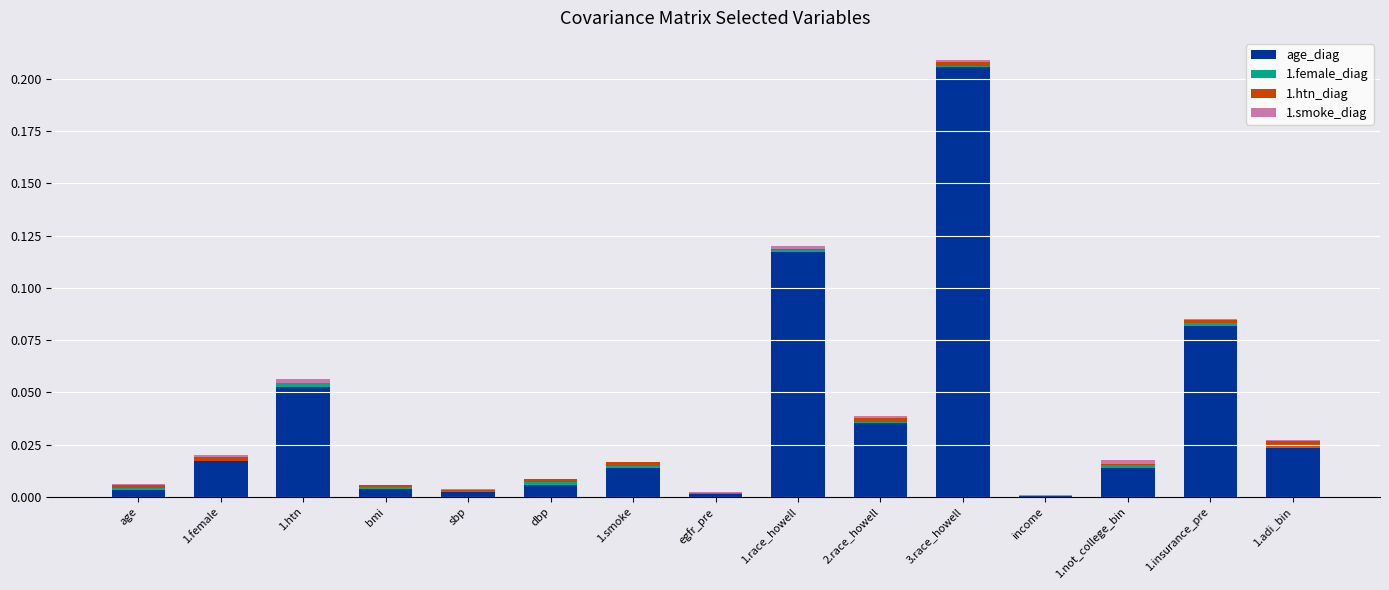

True or false: age_diag has a value of 0.0 at income.

True